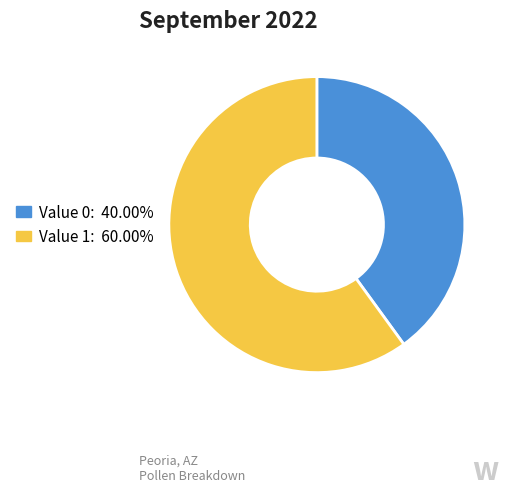

Is there any slice that represents more than half of the pie?

Yes